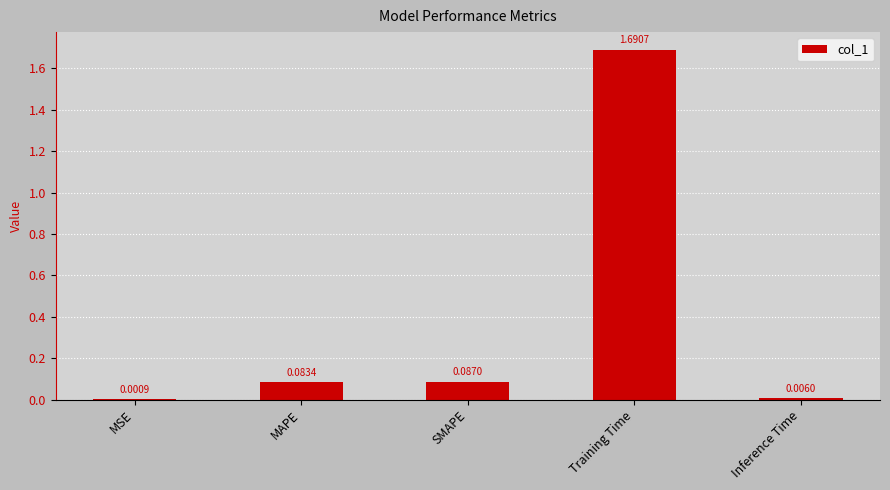

What is the change in value from Training Time to Inference Time?

-1.7